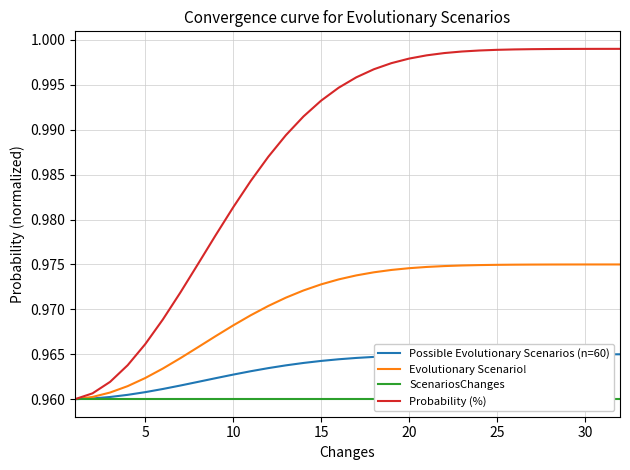

Reading left to right, transcribe all the data shown in this chart.

Possible Evolutionary Scenarios (n=60): 1.0	1.0	1.0	1.0	1.0	1.0	1.0	1.0	1.0	1.0	1.0	1.0	1.0	1.0	1.0	1.0	1.0	1.0	1.0	1.0	1.0	1.0	1.0	1.0	1.0	1.0	1.0	1.0	1.0	1.0	1.0	1.0
Evolutionary Scenario!: 1.0	1.0	1.0	1.0	1.0	1.0	1.0	1.0	1.0	1.0	1.0	1.0	1.0	1.0	1.0	1.0	1.0	1.0	1.0	1.0	1.0	1.0	1.0	1.0	1.0	1.0	1.0	1.0	1.0	1.0	1.0	1.0
ScenariosChanges: 1.0	1.0	1.0	1.0	1.0	1.0	1.0	1.0	1.0	1.0	1.0	1.0	1.0	1.0	1.0	1.0	1.0	1.0	1.0	1.0	1.0	1.0	1.0	1.0	1.0	1.0	1.0	1.0	1.0	1.0	1.0	1.0
Probability (%): 1.0	1.0	1.0	1.0	1.0	1.0	1.0	1.0	1.0	1.0	1.0	1.0	1.0	1.0	1.0	1.0	1.0	1.0	1.0	1.0	1.0	1.0	1.0	1.0	1.0	1.0	1.0	1.0	1.0	1.0	1.0	1.0